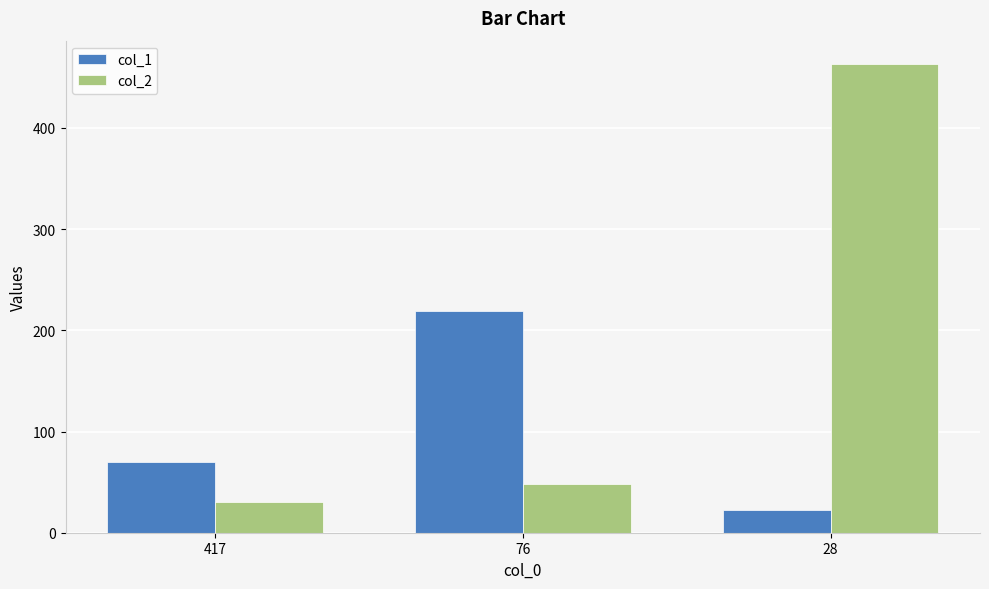

Reading left to right, extract all data points from this chart.

col_1: 70	219	22
col_2: 30	48	463